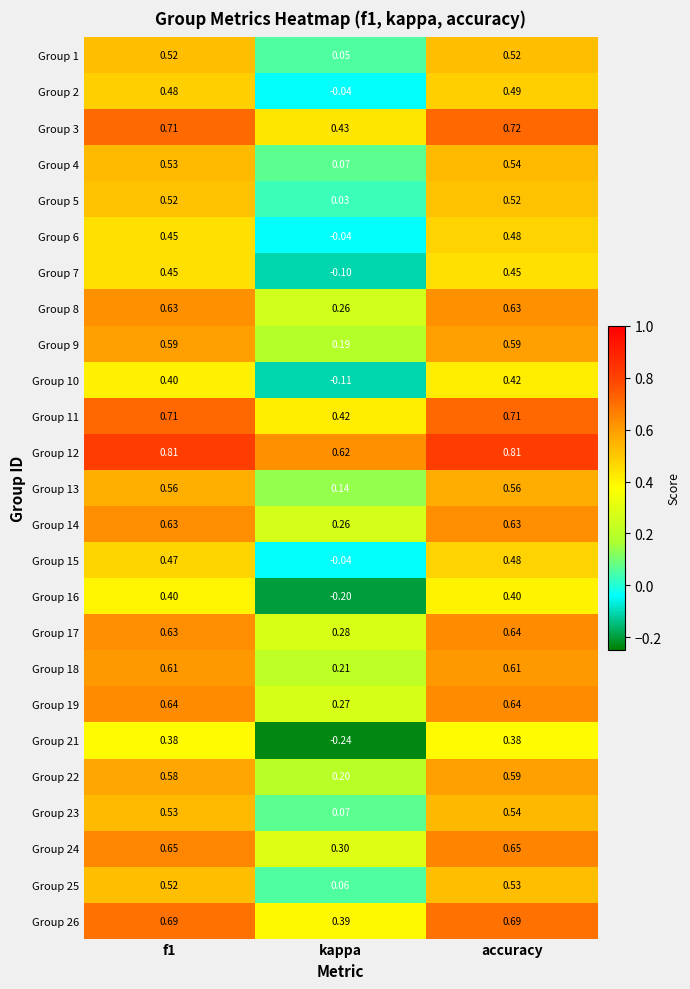

At which category does the chart reach its minimum across all series?

kappa